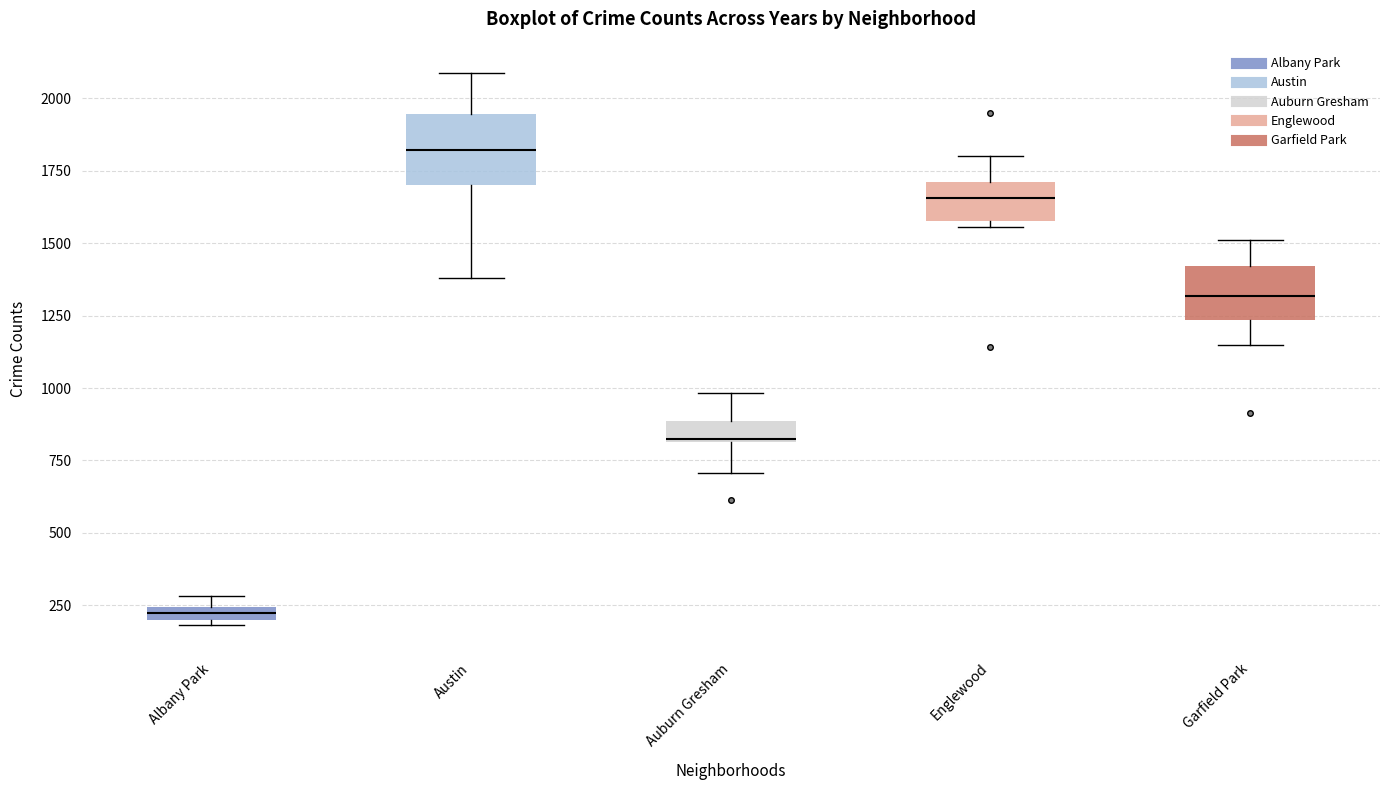

Which box is the tallest, from its lower edge to its upper edge?

Austin